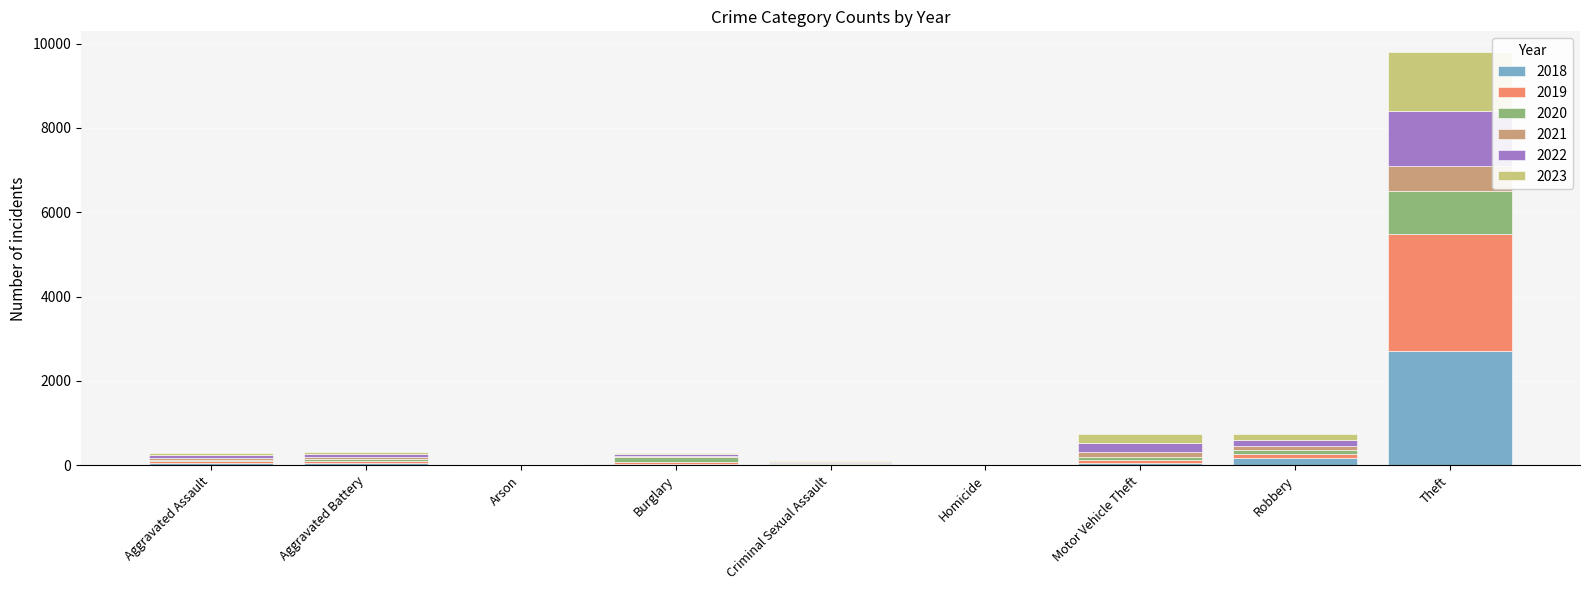

At which category is the sum across all series the highest?

Theft